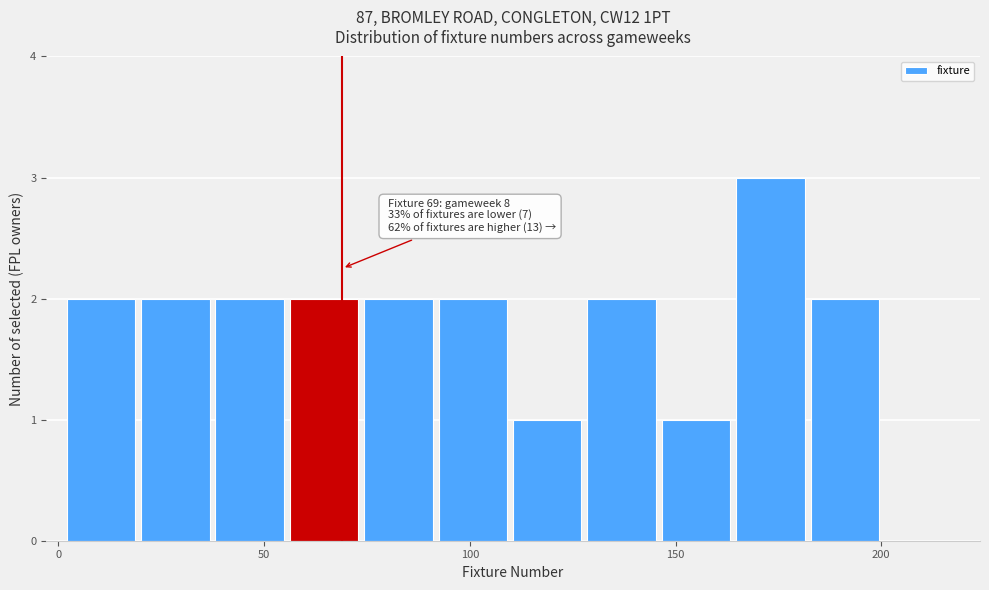

Read against the x-axis, roughly where is the centre of the tallest bar?

175